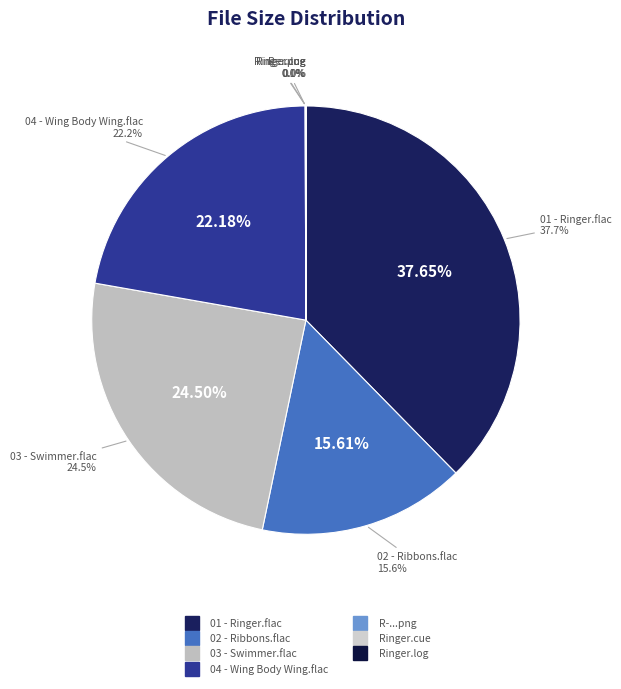

To the nearest percent, what portion does 01 - Ringer.flac represent?

38%